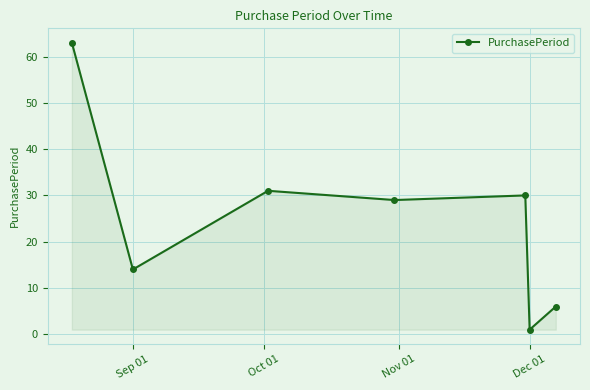

What is the value of the 5th point from the left?

30